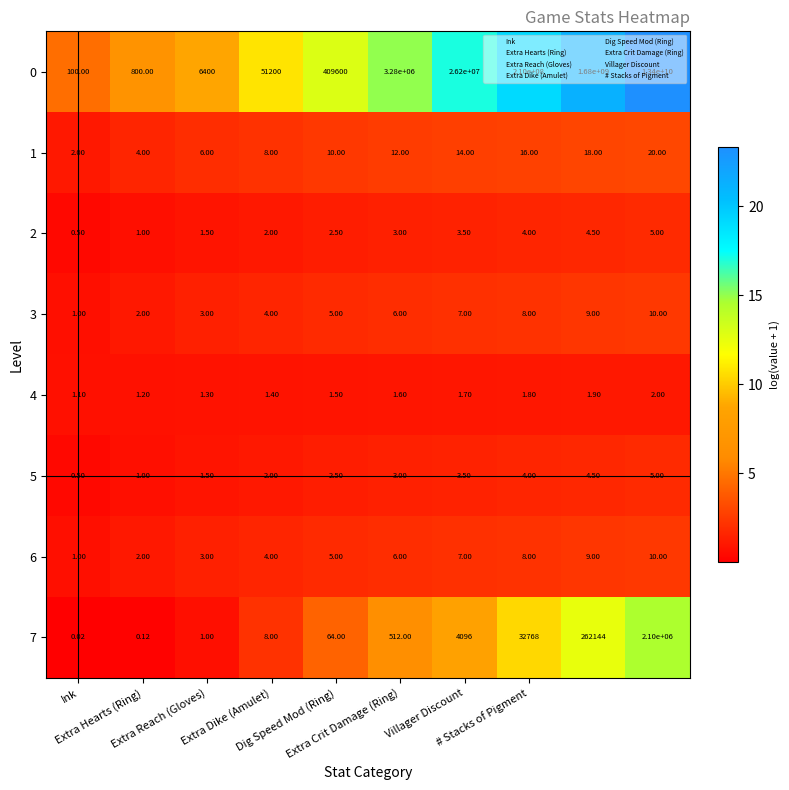

How many data points in 6 are less than 6?

5